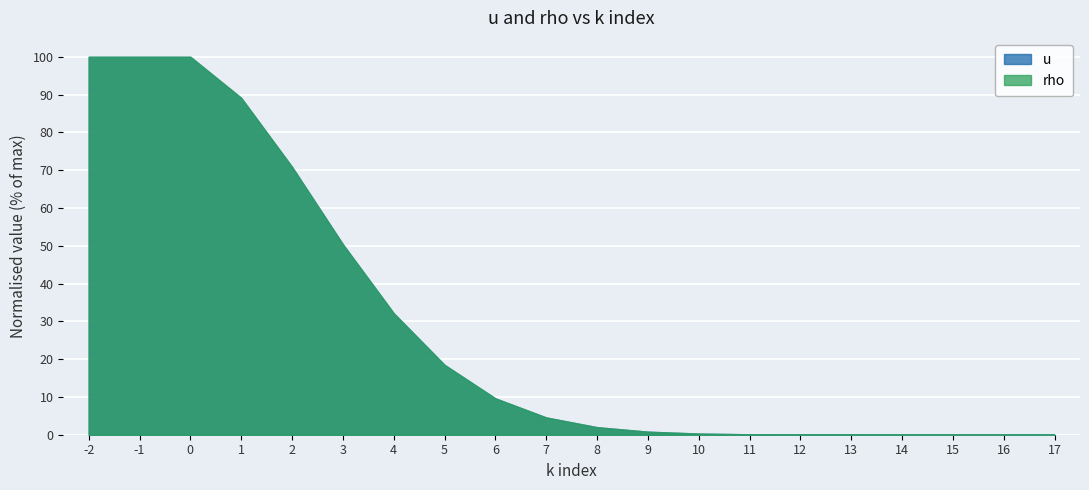

True or false: rho and u cross at least once.

False